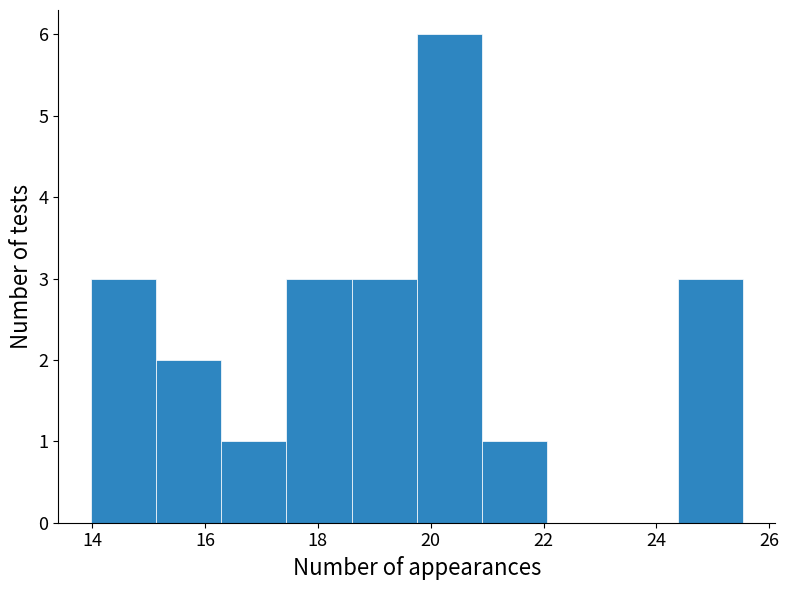

Reading left to right, transcribe this chart: for each bar, give the range it covers on the x-axis and its height. Neither the bar edges nor the heights are printed on the chart, so give them approximately, as read against the axes.

14.0 to 15.2: 3
15.2 to 16.2: 2
16.2 to 17.4: 1
17.4 to 18.6: 3
18.6 to 19.8: 3
19.8 to 21.0: 6
21.0 to 22.0: 1
22.0 to 23.2: 0
23.2 to 24.4: 0
24.4 to 25.6: 3